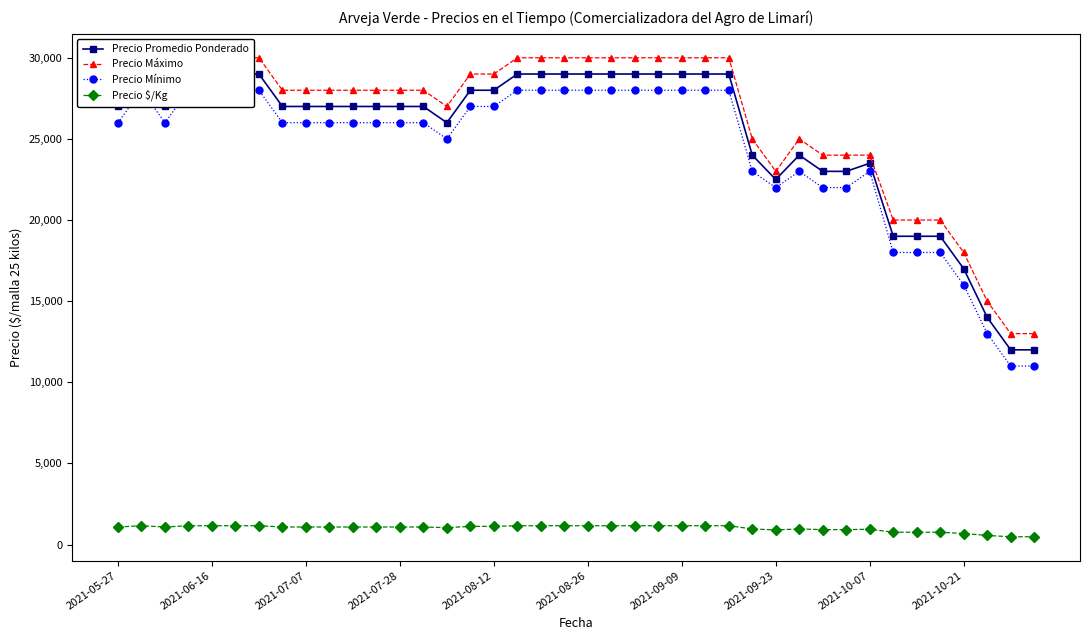

Which has a higher value, 29 or 18?

18